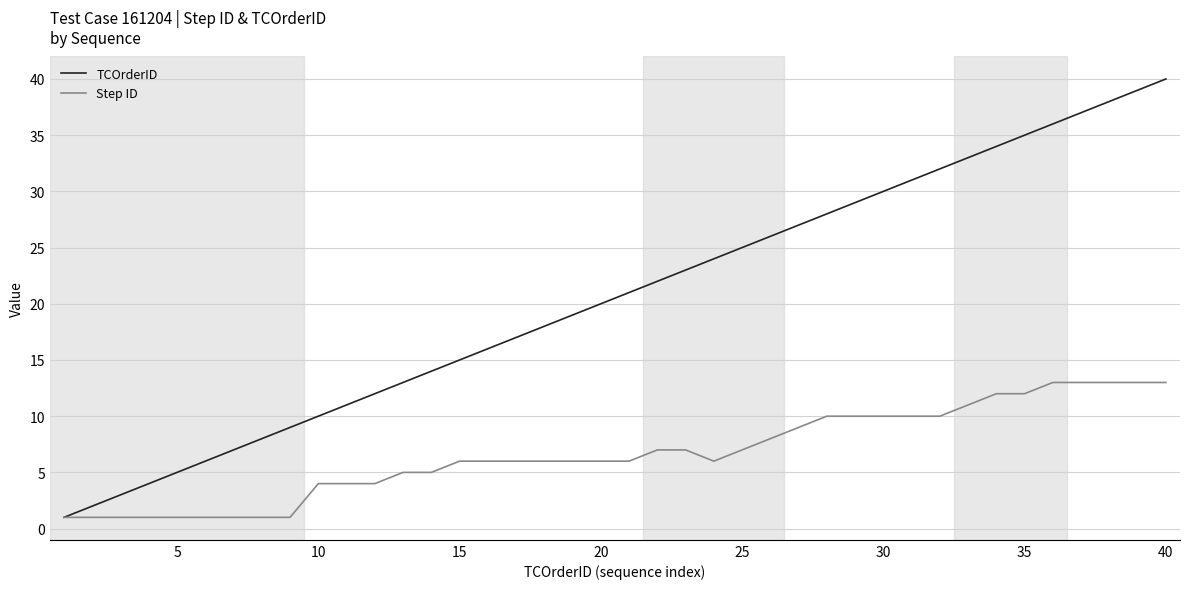

List the series in order of their overall mean, lowest first.

Step ID, TCOrderID